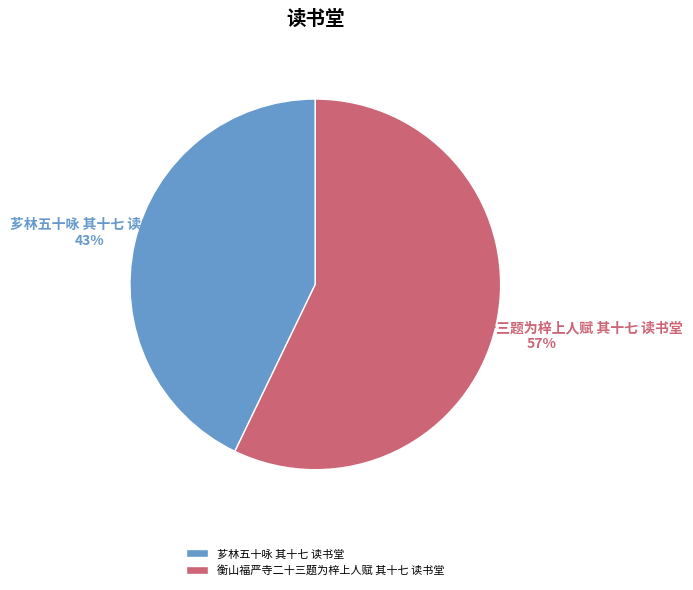

Which category accounts for the majority?

衡山福严寺二十三题为梓上人赋 其十七 读书堂